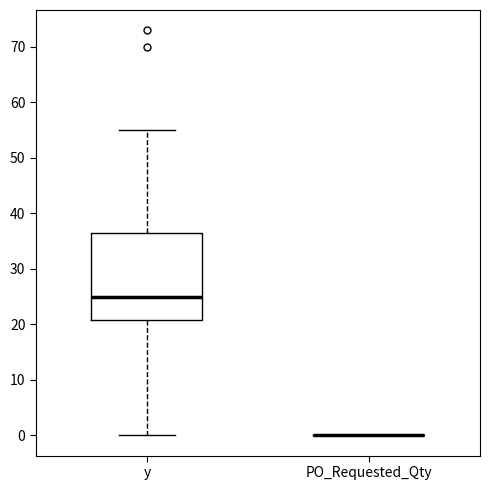

Where is the upper edge of the box for y on the y-axis? The values are not printed on the chart, so give them approximately, as read against the axis.

37